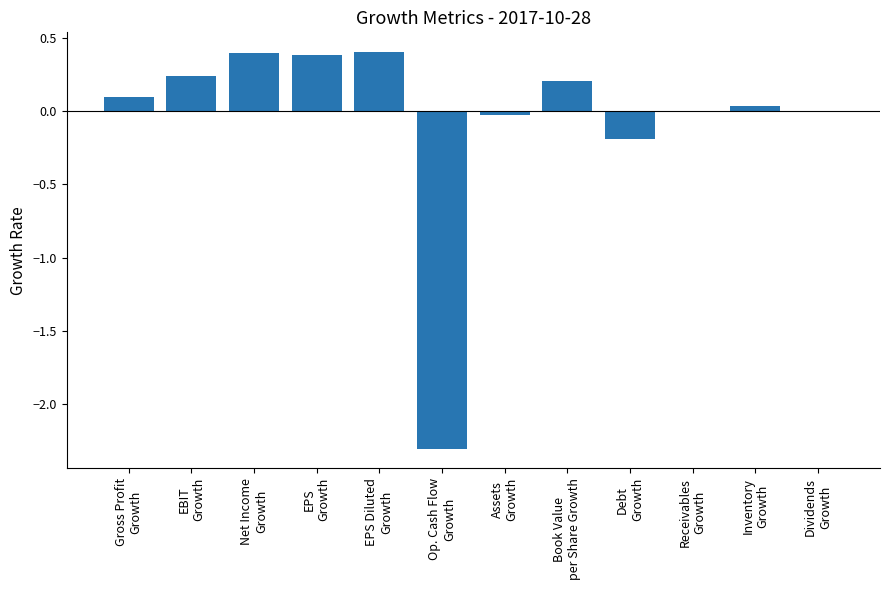

Which has a higher value, Assets
Growth or Debt
Growth?

Assets
Growth